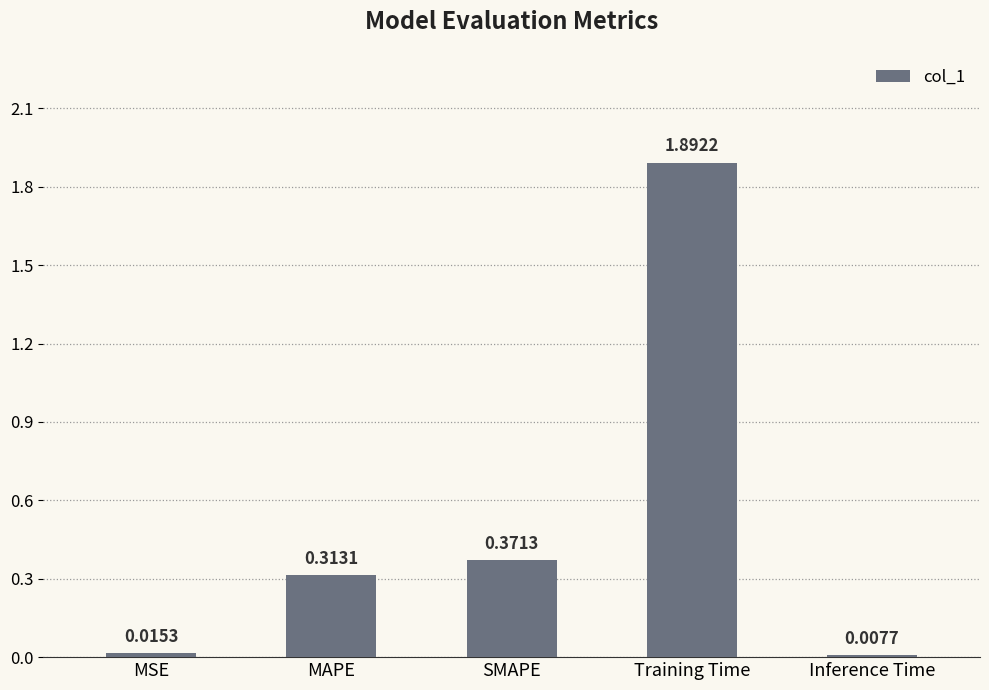

What is the difference between the maximum and minimum values?

1.9